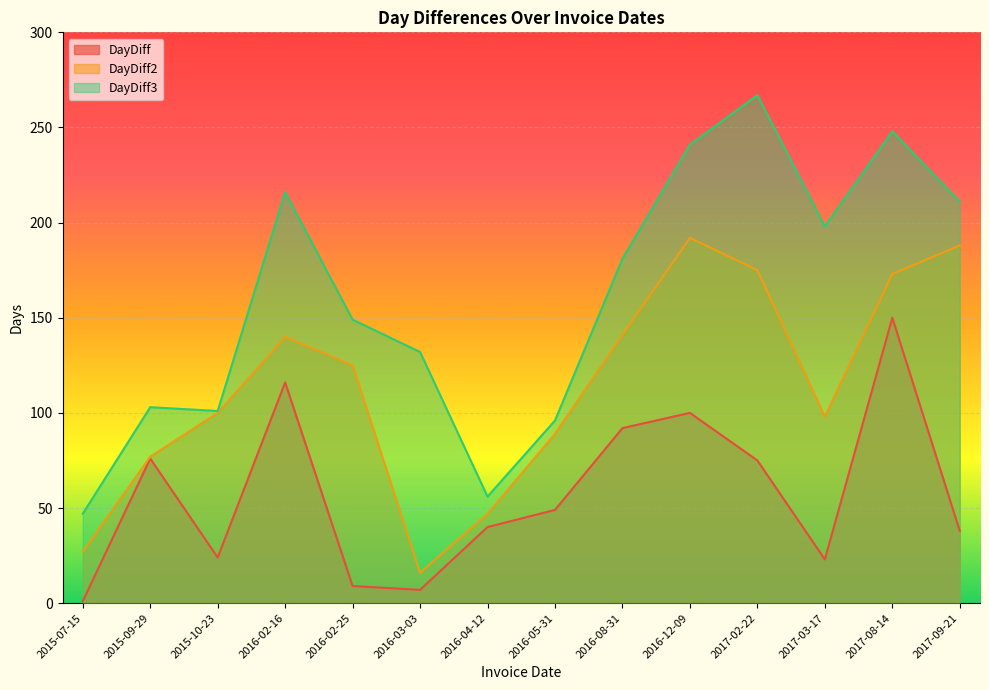

How many lines are shown in the chart?

3